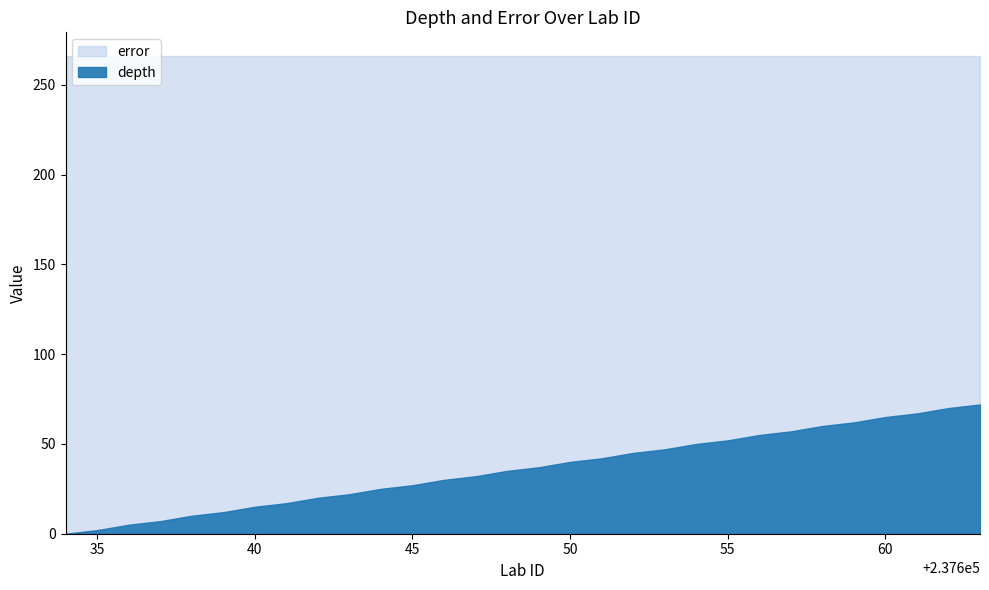

True or false: error and depth cross at least once.

False